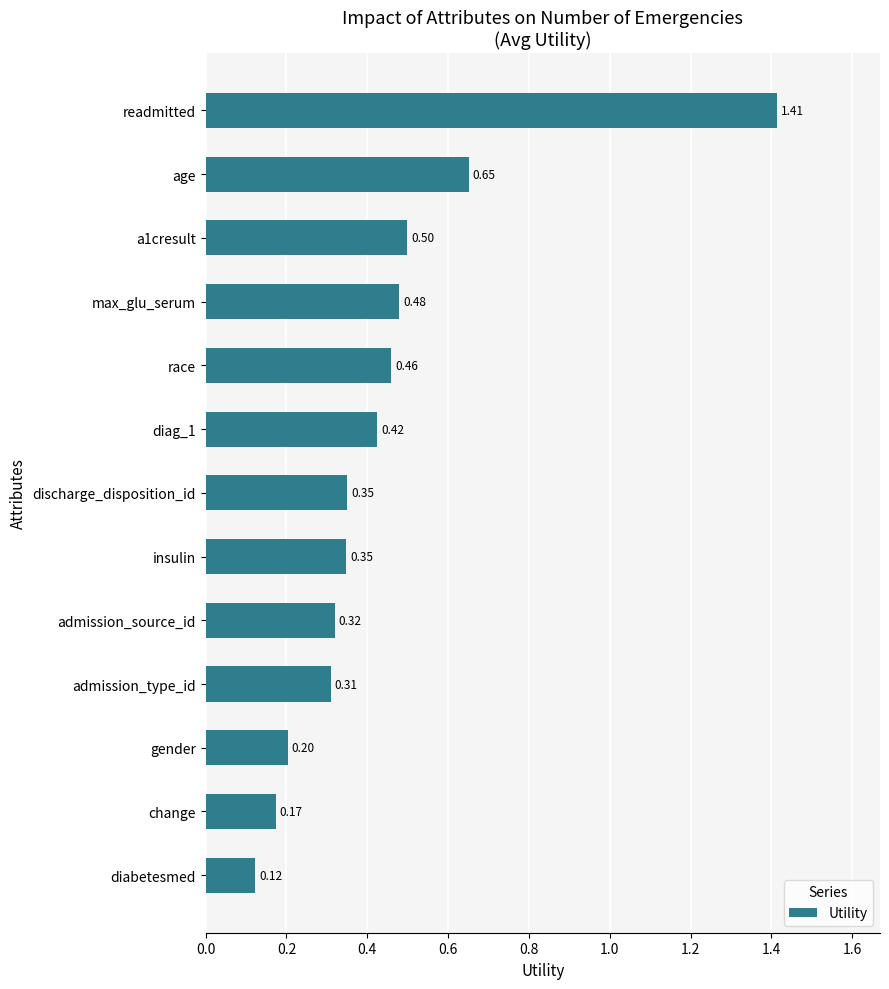

What is the difference between the second highest and second lowest values?

0.5